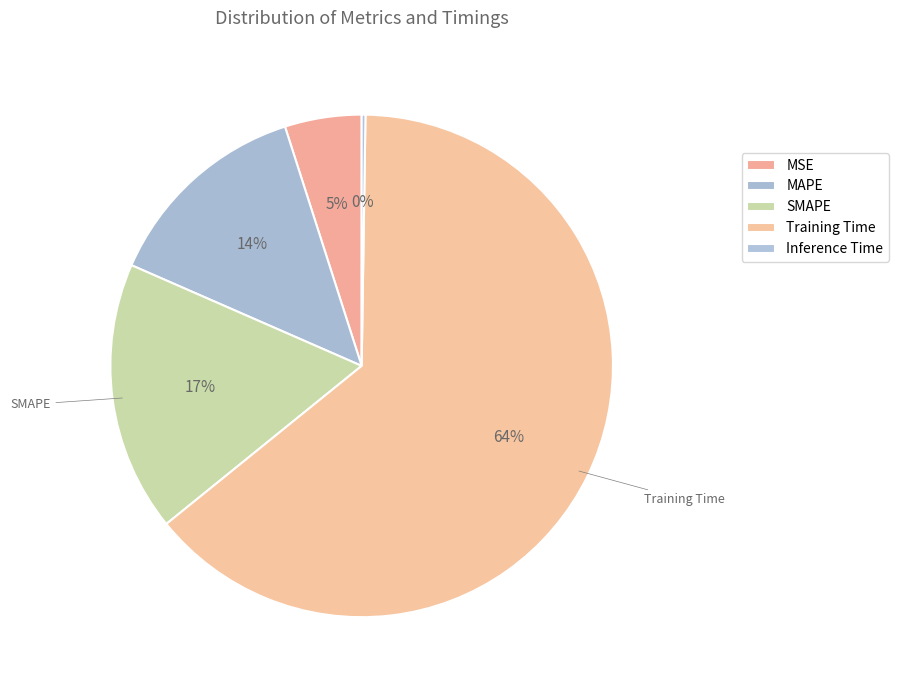

To the nearest percent, what percentage of the pie is MSE?

5%